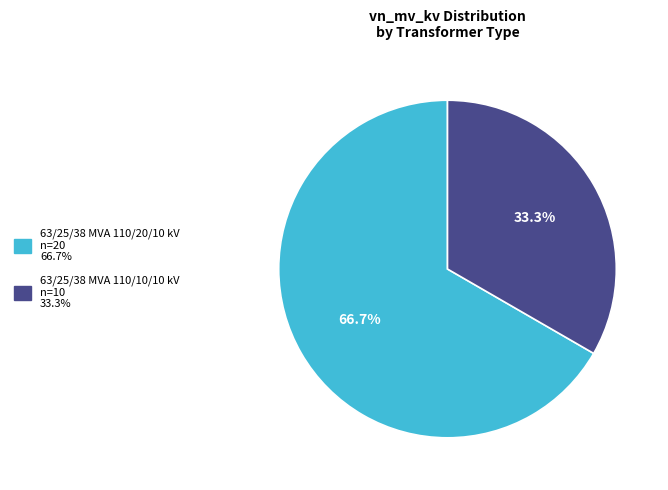

Is it true that 63/25/38 MVA 110/10/10 kV is 21% of the pie?

False